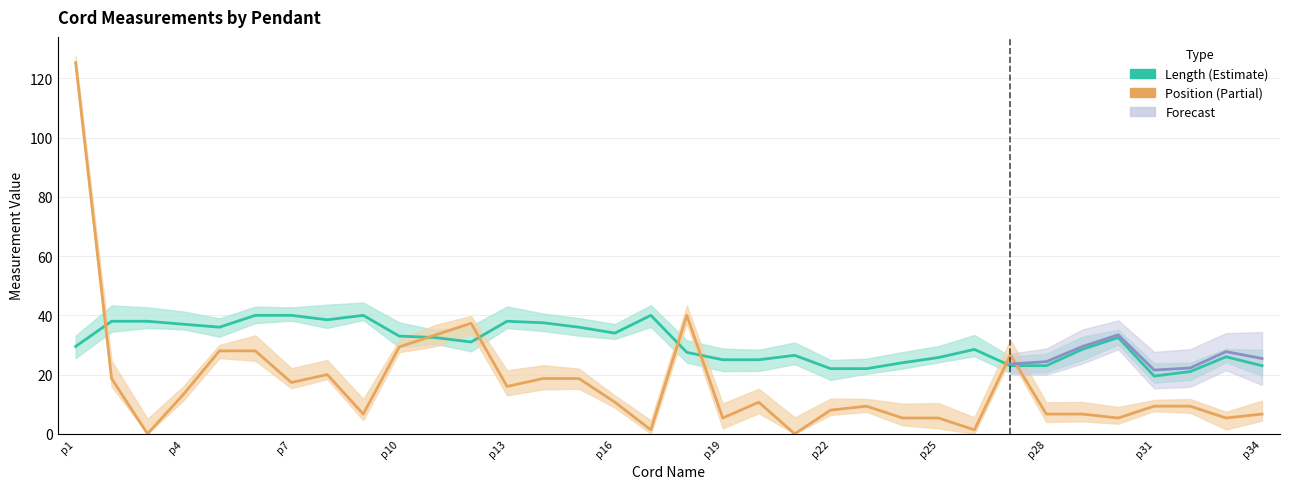

At which category is the sum across all series the highest?

p1